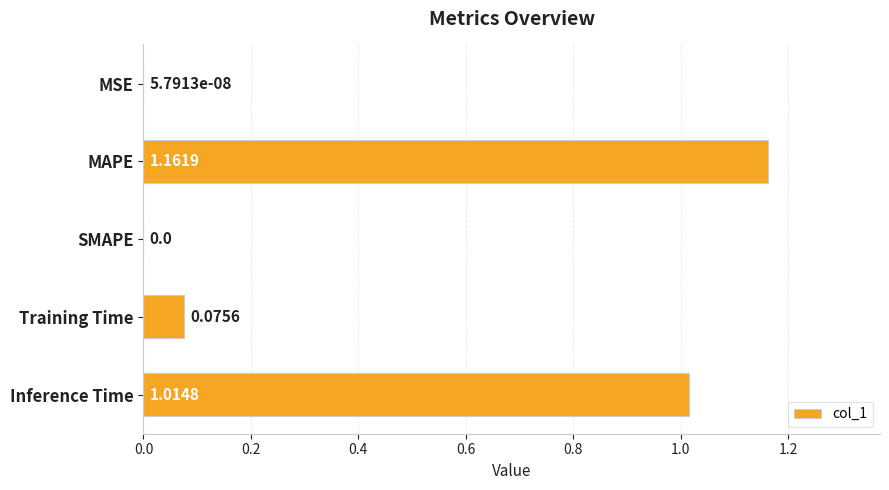

At which category does the chart reach its peak across all series?

MAPE